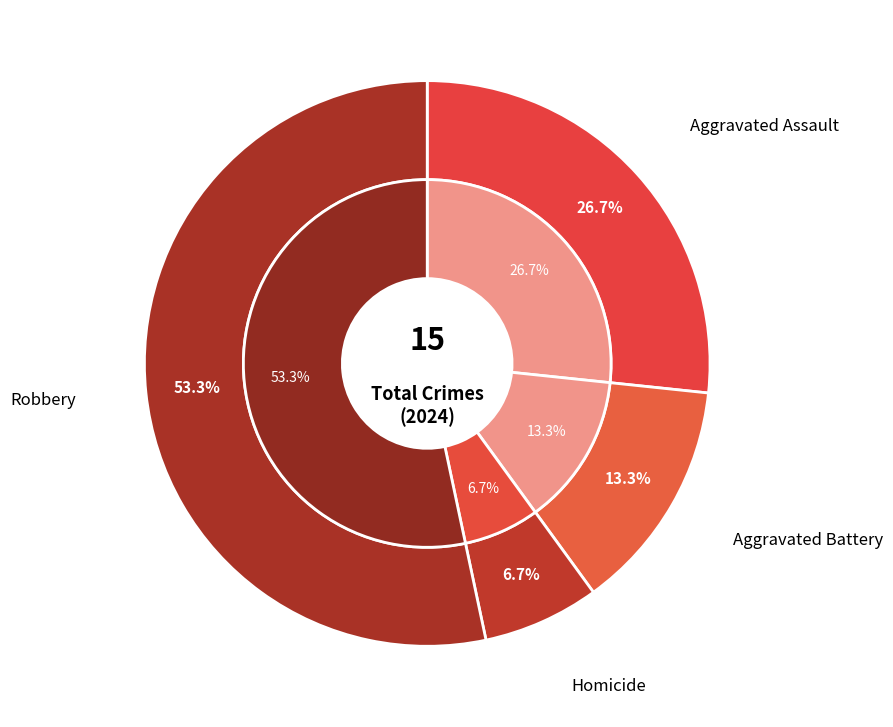

How many slices are in this pie chart?

4